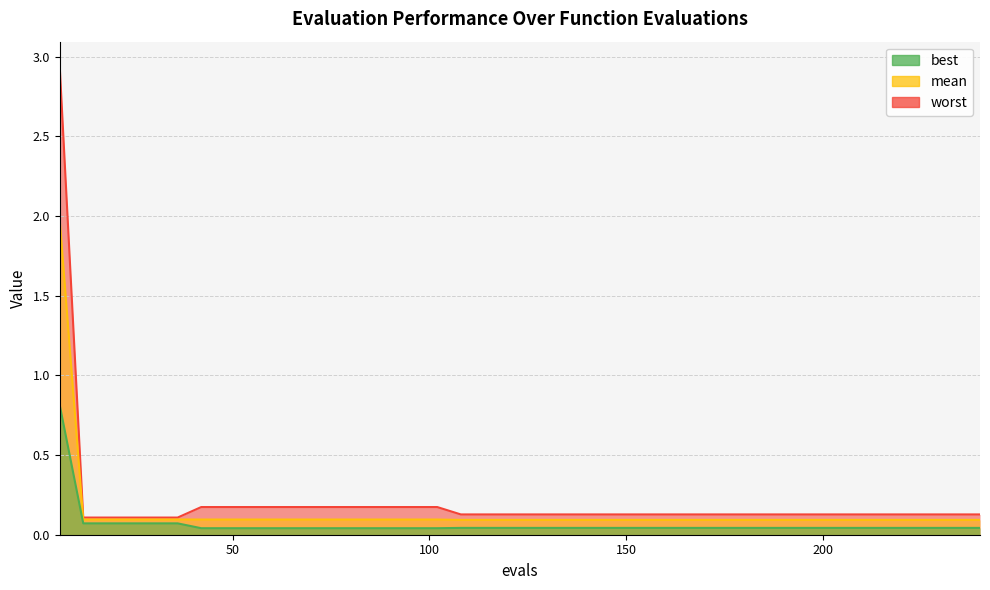

What are all the series names shown in the legend?

mean, best, worst